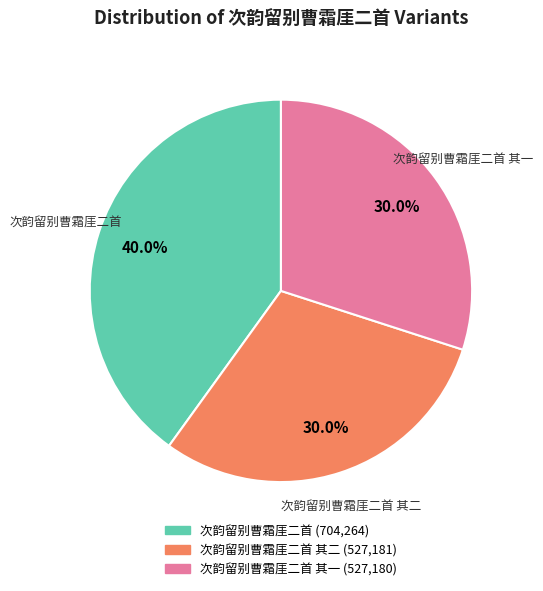

Does any single category account for the majority?

No